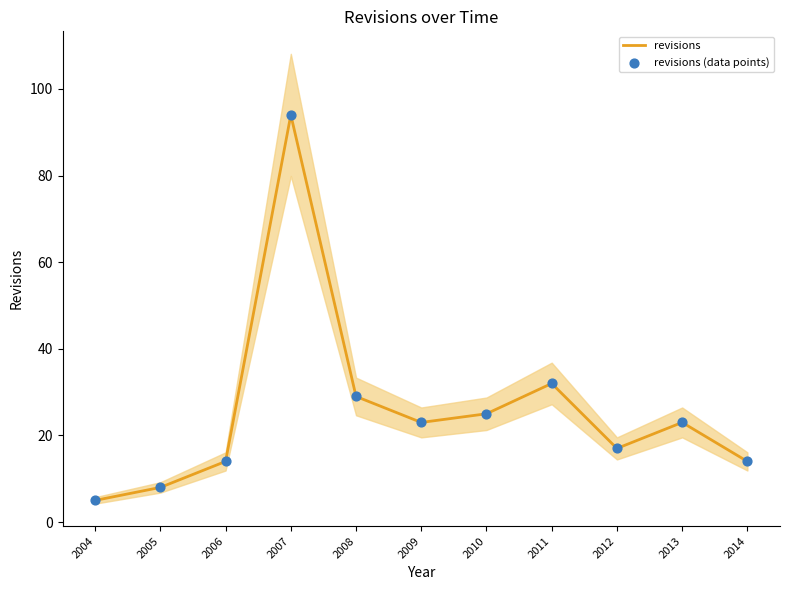

Which series contains the highest Y value?

revisions